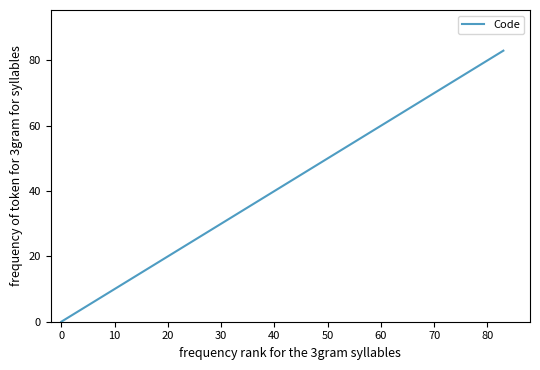

What is the difference between the second highest and second lowest values?

80